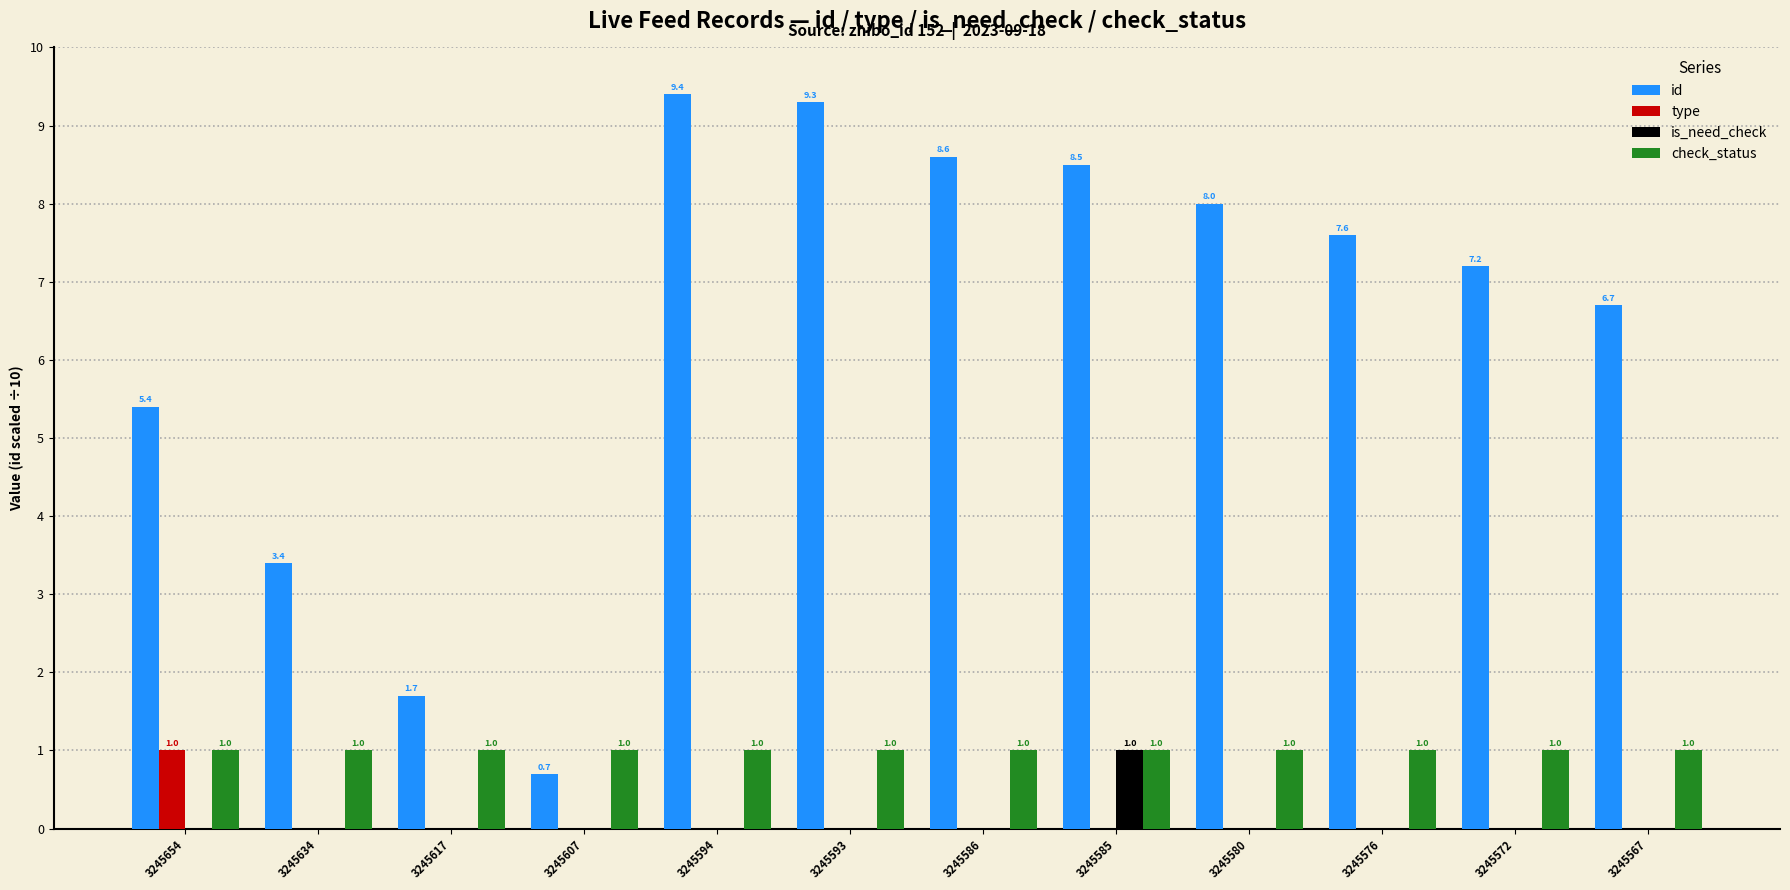

What are all the series names shown in the legend?

id, type, is_need_check, check_status